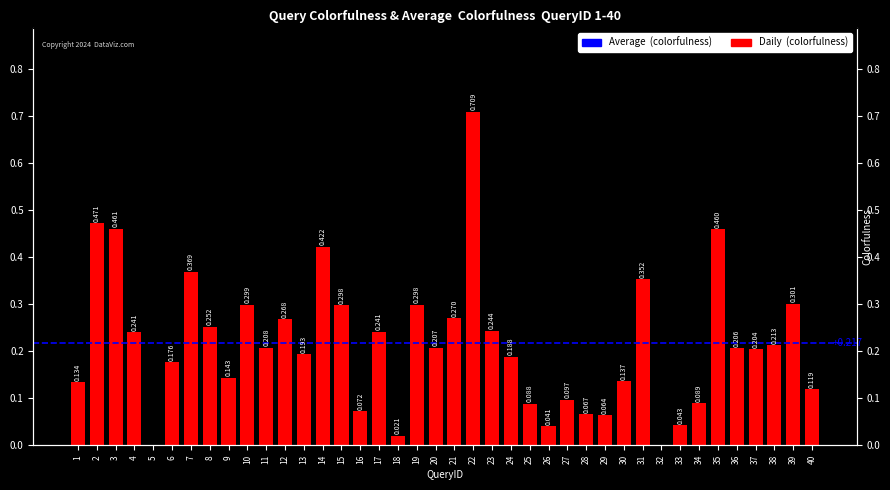

The value at 19 is 0.3. True or false?

True